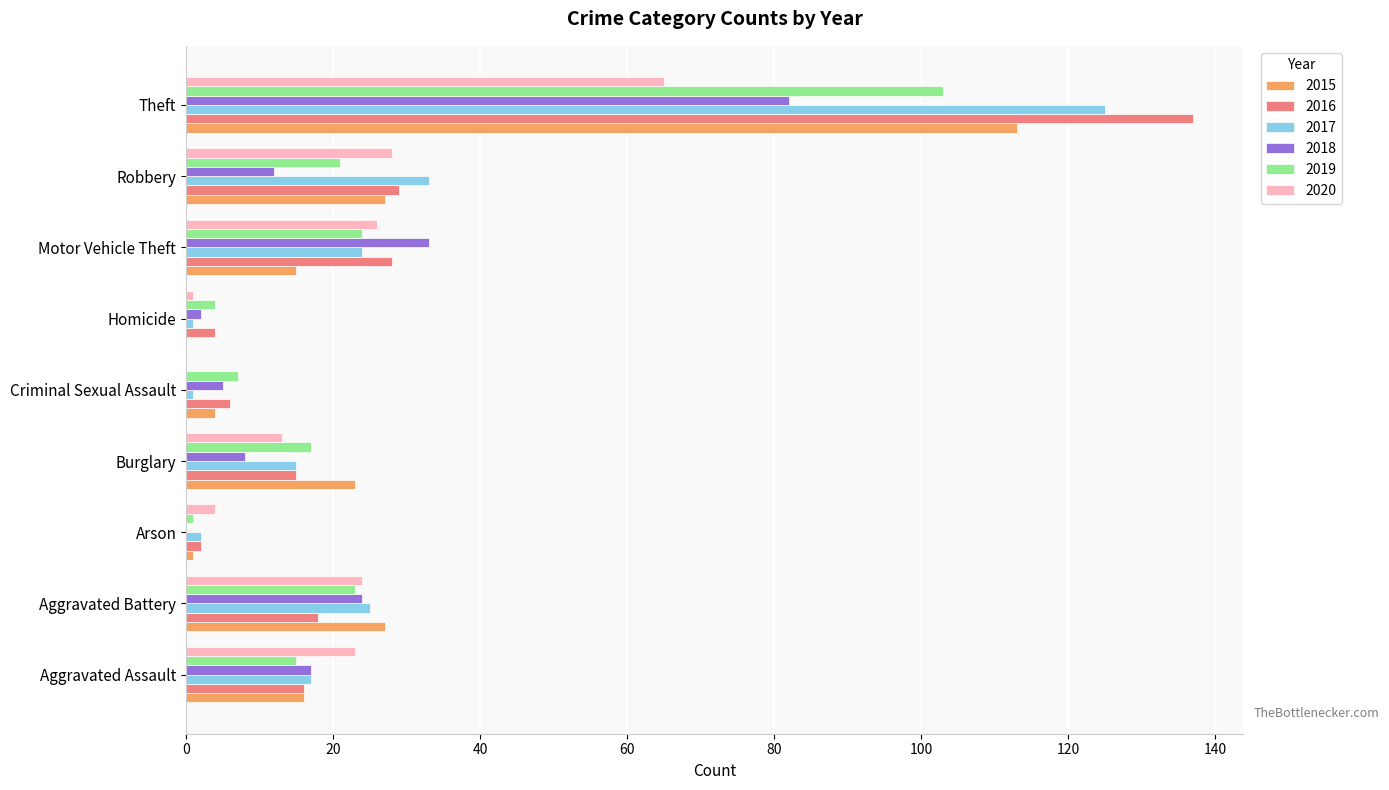

How many positive values does the 2018 series have?

8